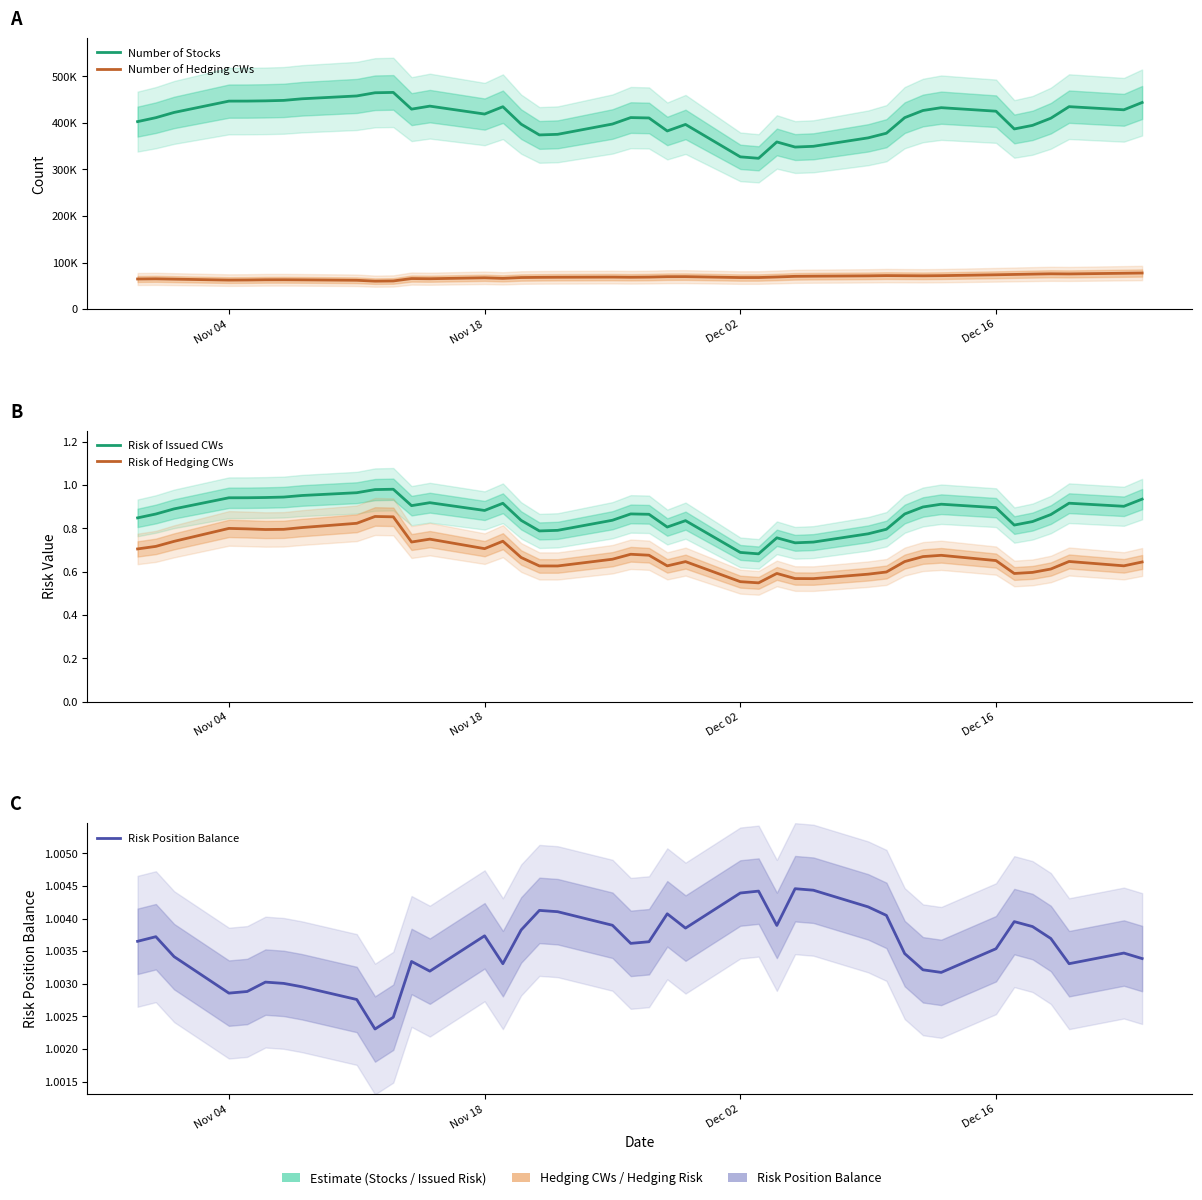

Reading left to right, extract all data points from this chart.

Number of Stocks: 402957.9	411430.3	422678.3	447015.8	447084.3	447589.7	448574.3	452025.4	458127.1	464990.9	465757.8	429775.4	436258.3	419222.0	434958.2	397489.7	374303.5	375614.6	397758.7	411627.7	410810.2	382851.2	396862.7	327191.4	324064.2	359235.6	348245.2	349856.1	368026.1	377995.2	411457.8	426843.9	432922.0	425338.1	387187.4	394884.0	410219.2	435112.8	428348.2	444056.3
Number of Hedging CWs: 64560.6	64926.0	64232.1	62203.6	62407.4	62879.9	62927.0	62707.4	61806.3	59903.8	60324.1	65501.3	65126.2	67152.2	65911.4	67693.7	68090.0	68314.7	68646.5	68297.8	68644.8	69531.9	69610.4	67646.4	67710.4	68874.6	70266.9	70615.7	71338.9	71861.2	71627.9	71413.3	71746.6	73622.6	74339.5	75069.1	75746.6	75471.5	76912.7	77418.2
Risk of Issued CWs: 0.8	0.9	0.9	0.9	0.9	0.9	0.9	1.0	1.0	1.0	1.0	0.9	0.9	0.9	0.9	0.8	0.8	0.8	0.8	0.9	0.9	0.8	0.8	0.7	0.7	0.8	0.7	0.7	0.8	0.8	0.9	0.9	0.9	0.9	0.8	0.8	0.9	0.9	0.9	0.9
Risk of Hedging CWs: 0.7	0.7	0.7	0.8	0.8	0.8	0.8	0.8	0.8	0.9	0.9	0.7	0.8	0.7	0.7	0.7	0.6	0.6	0.7	0.7	0.7	0.6	0.6	0.6	0.5	0.6	0.6	0.6	0.6	0.6	0.6	0.7	0.7	0.7	0.6	0.6	0.6	0.6	0.6	0.6
Risk Position Balance: 1.0	1.0	1.0	1.0	1.0	1.0	1.0	1.0	1.0	1.0	1.0	1.0	1.0	1.0	1.0	1.0	1.0	1.0	1.0	1.0	1.0	1.0	1.0	1.0	1.0	1.0	1.0	1.0	1.0	1.0	1.0	1.0	1.0	1.0	1.0	1.0	1.0	1.0	1.0	1.0